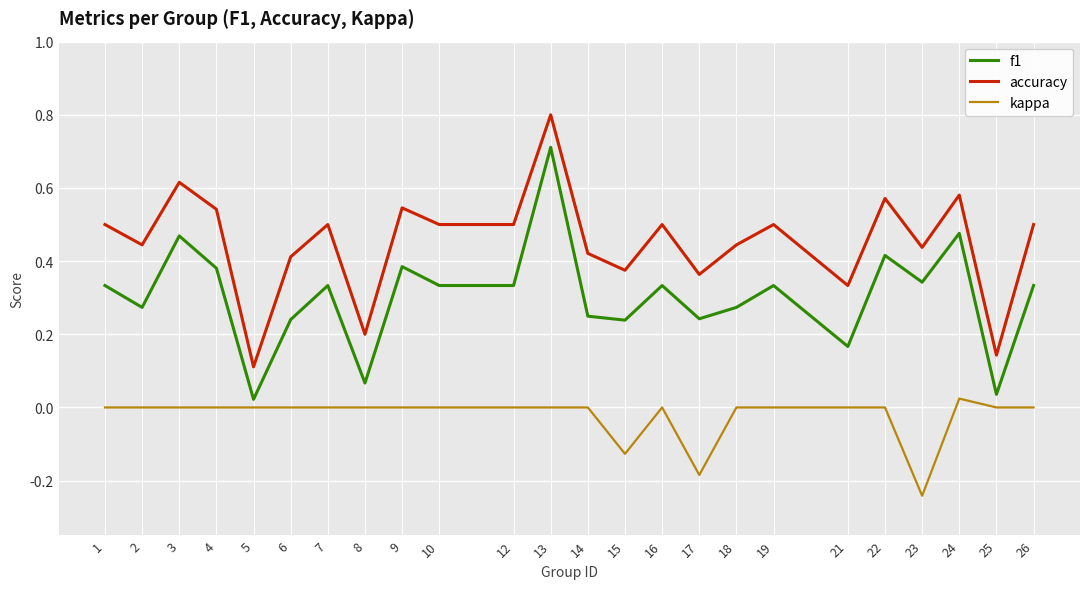

What are all the series names shown in the legend?

f1, accuracy, kappa